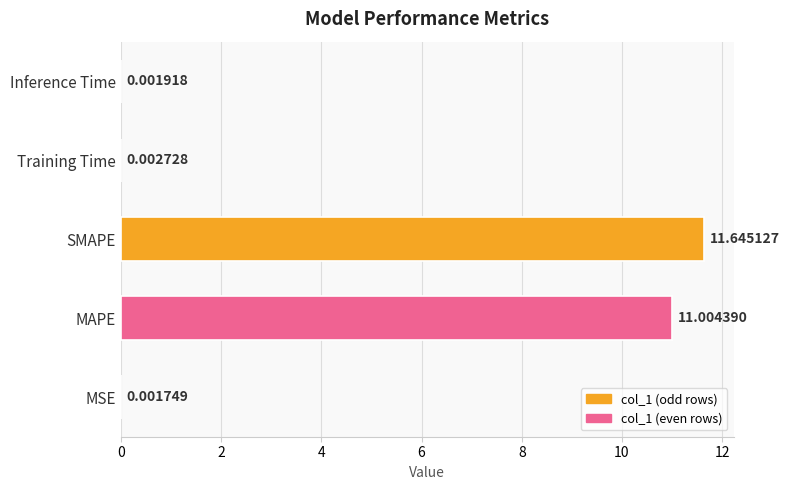

At which label is the value closest to 5?

Training Time